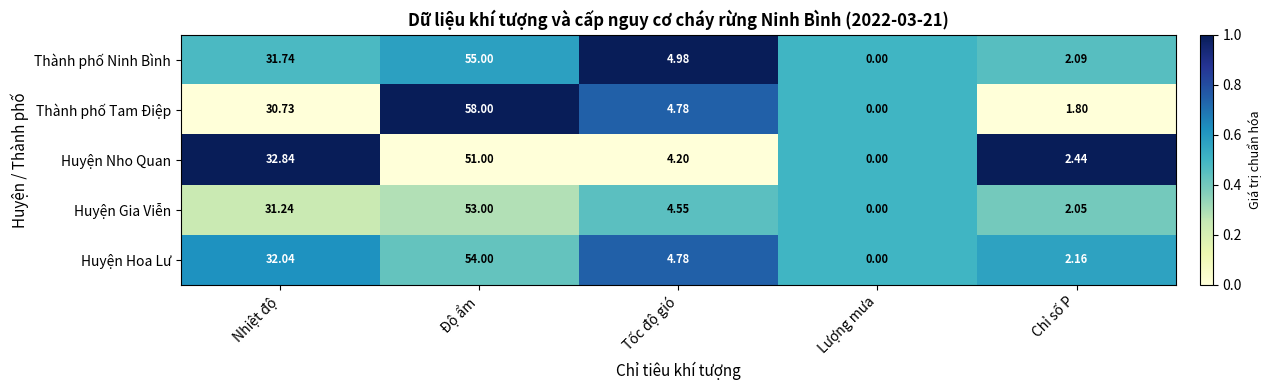

Is the value of Huyện Nho Quan at Chỉ số P greater than the value of Thành phố Tam Điệp at Độ ẩm?

No